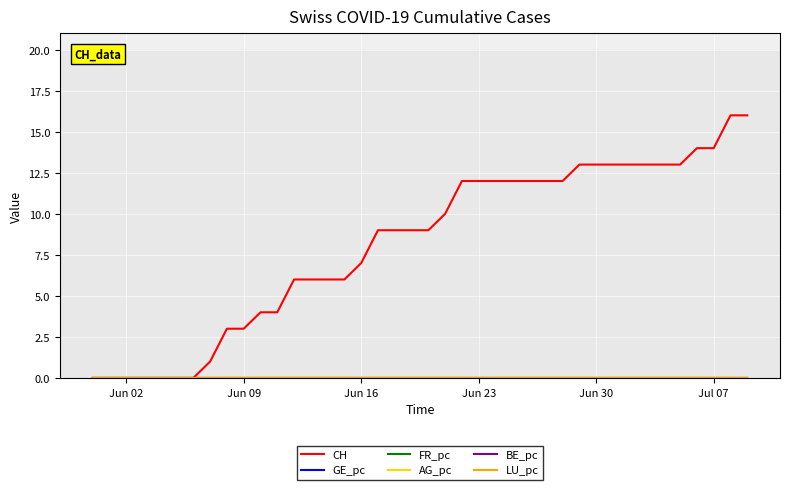

Does the chart display data point markers on the line(s)?

No